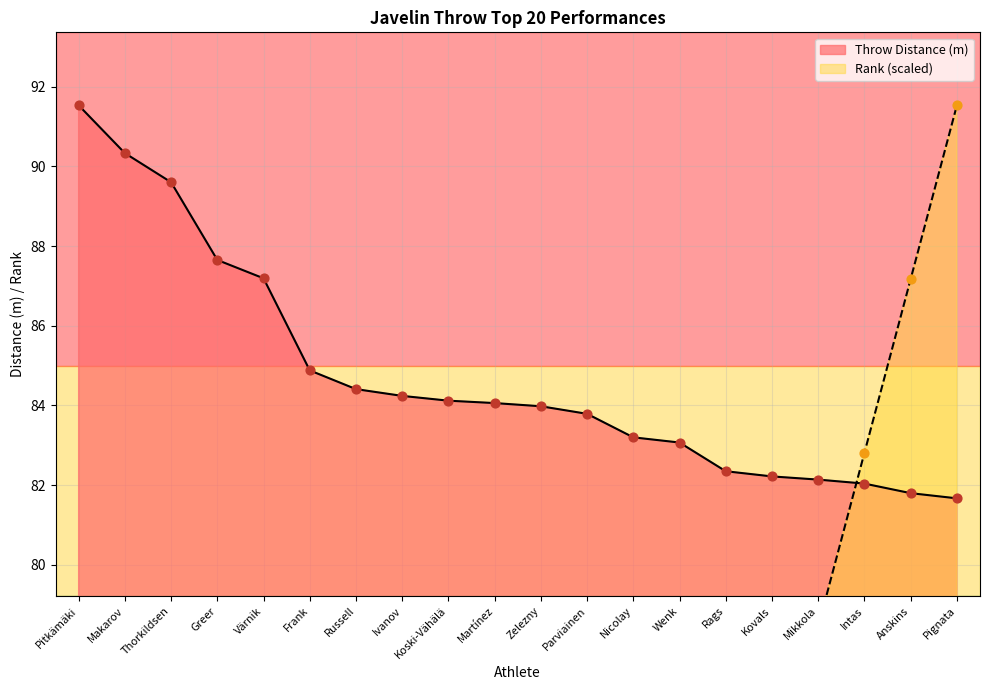

What are all the series names shown in the legend?

Throw Distance (m), Rank